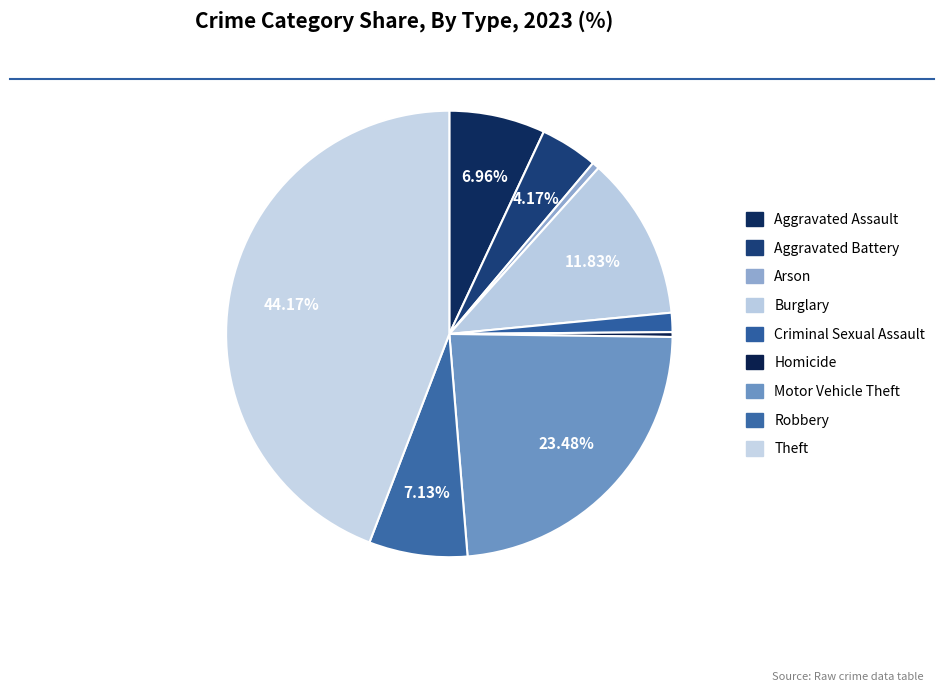

To the nearest percent, what percentage of the pie is Criminal Sexual Assault?

1%